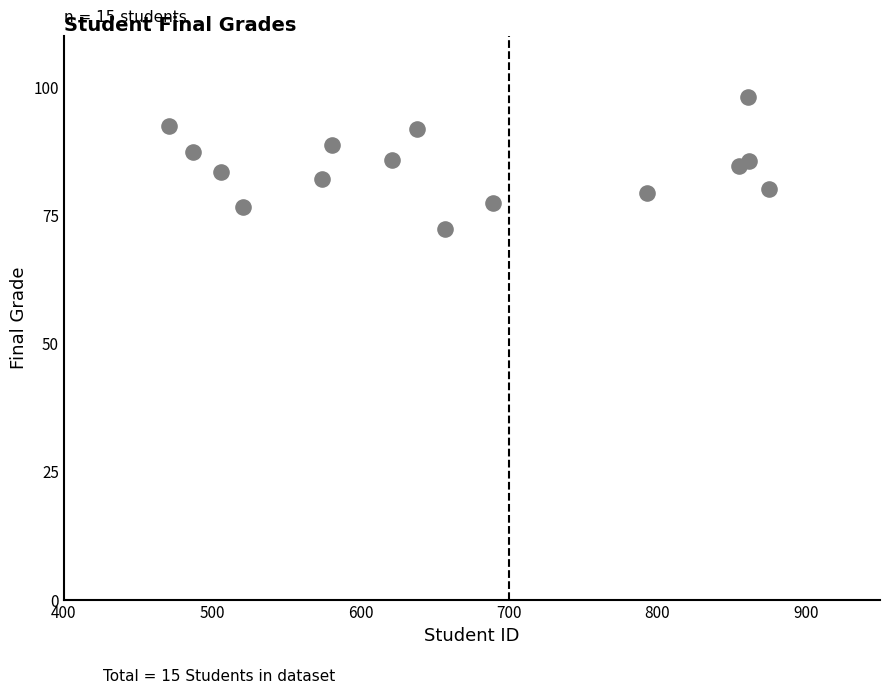

What is the range of Y values (max minus min)?

25.8